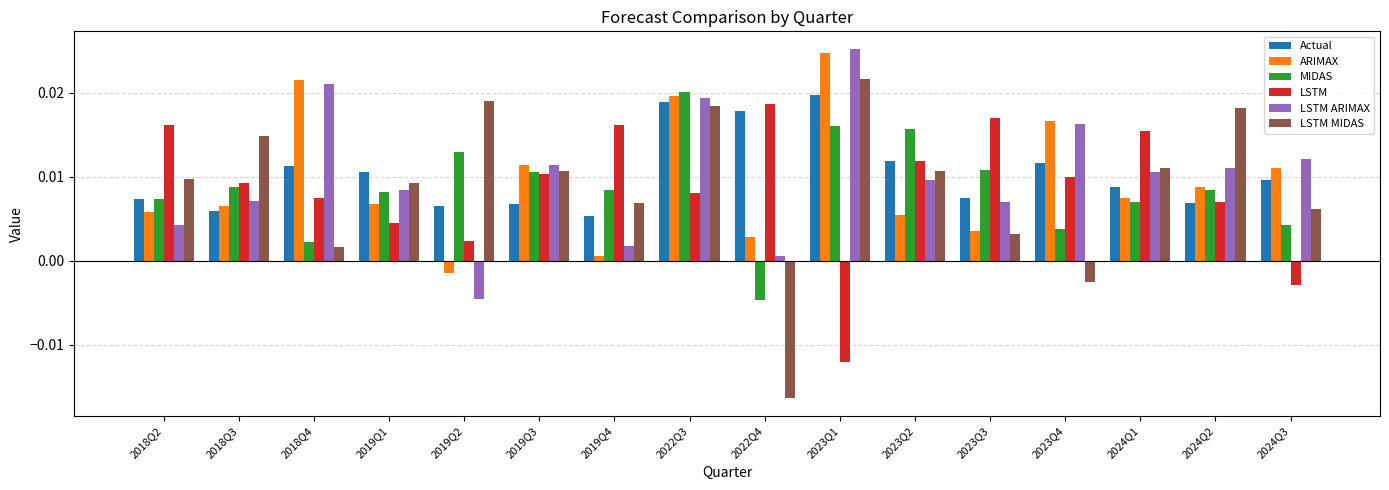

What is the label of the 6th bar from the right?

2023Q2